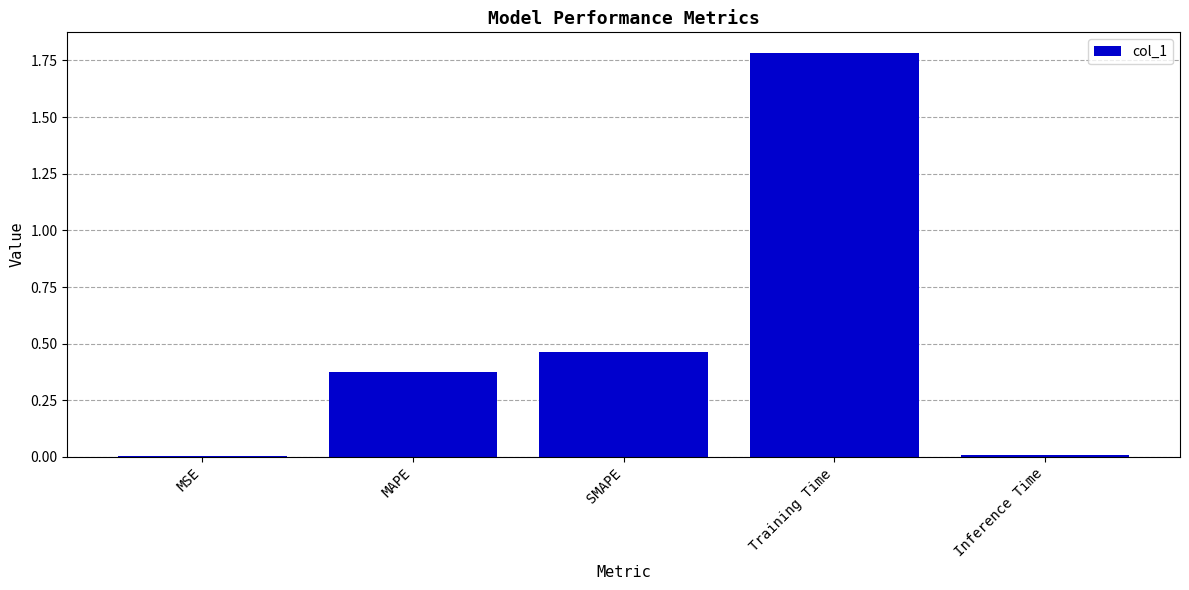

The chart shows a value of 0.0 at MSE. True or false?

True